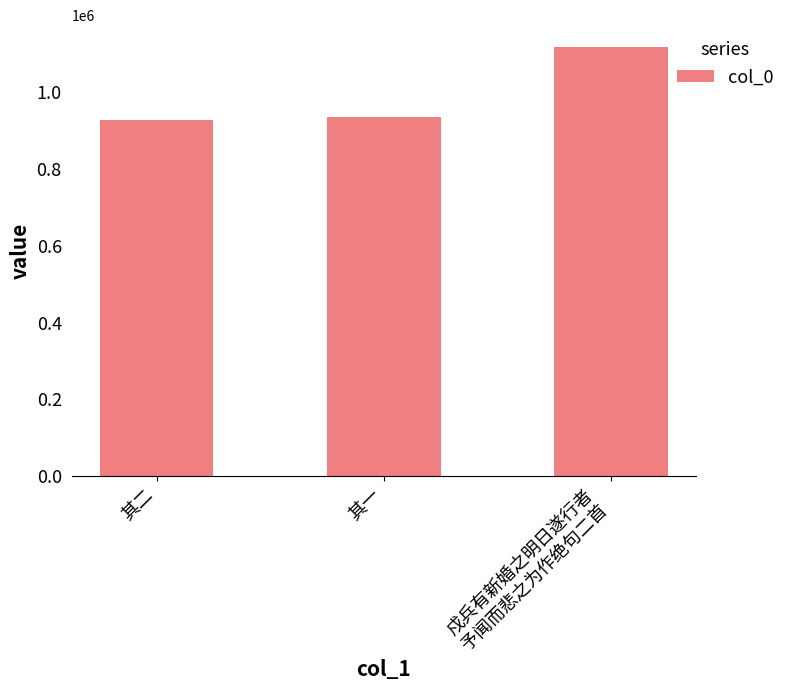

What is the average value?

994258